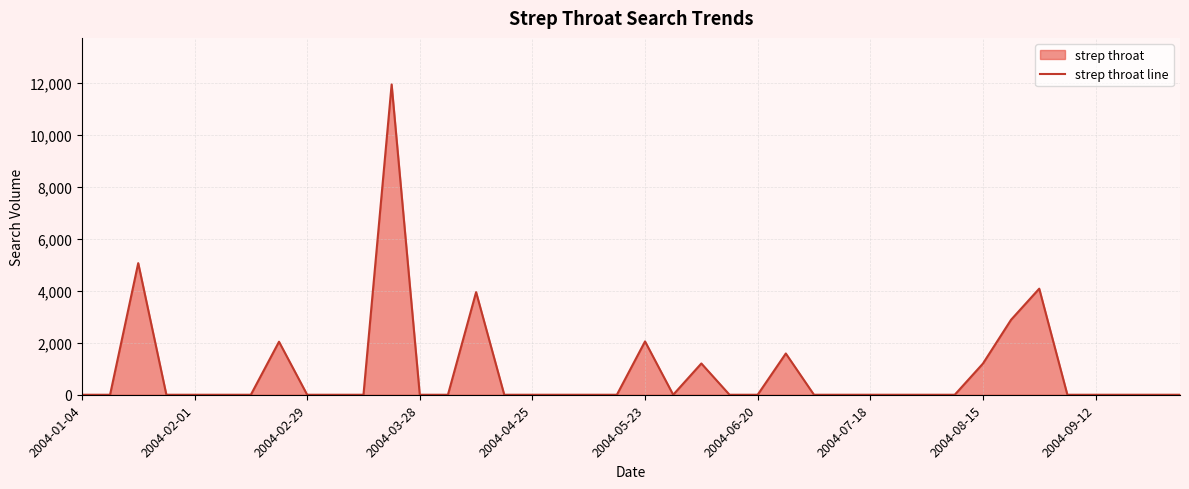

Reading left to right, list all the values displayed in this chart.

0.0	0.0	5069.5	0.0	0.0	0.0	0.0	2042.4	0.0	0.0	0.0	11952.8	0.0	0.0	3952.9	0.0	0.0	0.0	0.0	0.0	2054.6	0.0	1204.6	0.0	0.0	1588.8	0.0	0.0	0.0	0.0	0.0	0.0	1199.3	2888.2	4086.0	0.0	0.0	0.0	0.0	0.0